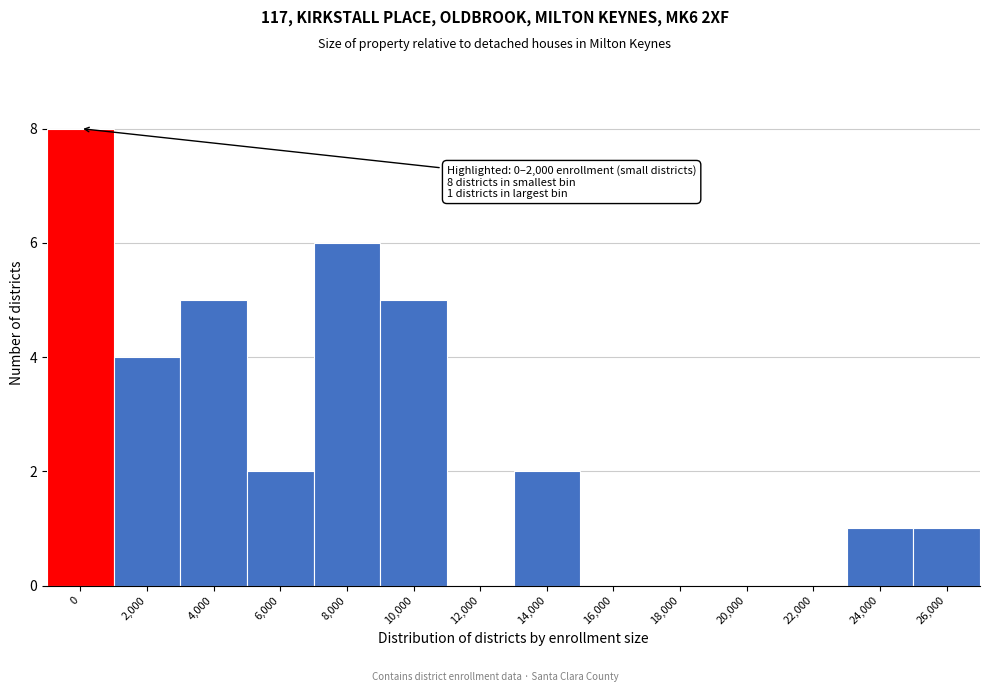

Reading left to right, what are all the values shown in this chart?

0=8	2,000=4	4,000=5	6,000=2	8,000=6	10,000=5	12,000=0	14,000=2	16,000=0	18,000=0	20,000=0	22,000=0	24,000=1	26,000=1